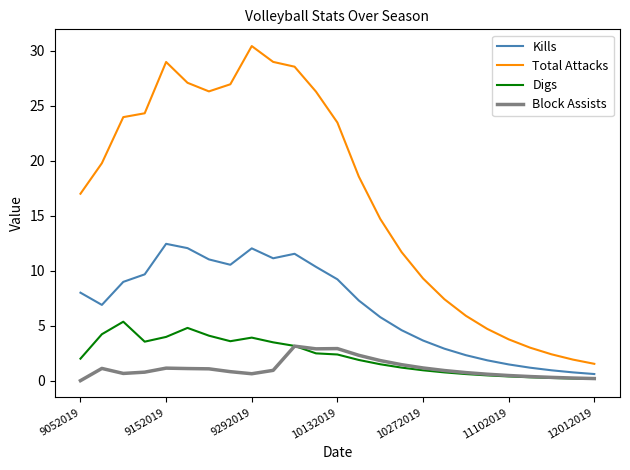

Which series has the widest spread of values?

Total Attacks